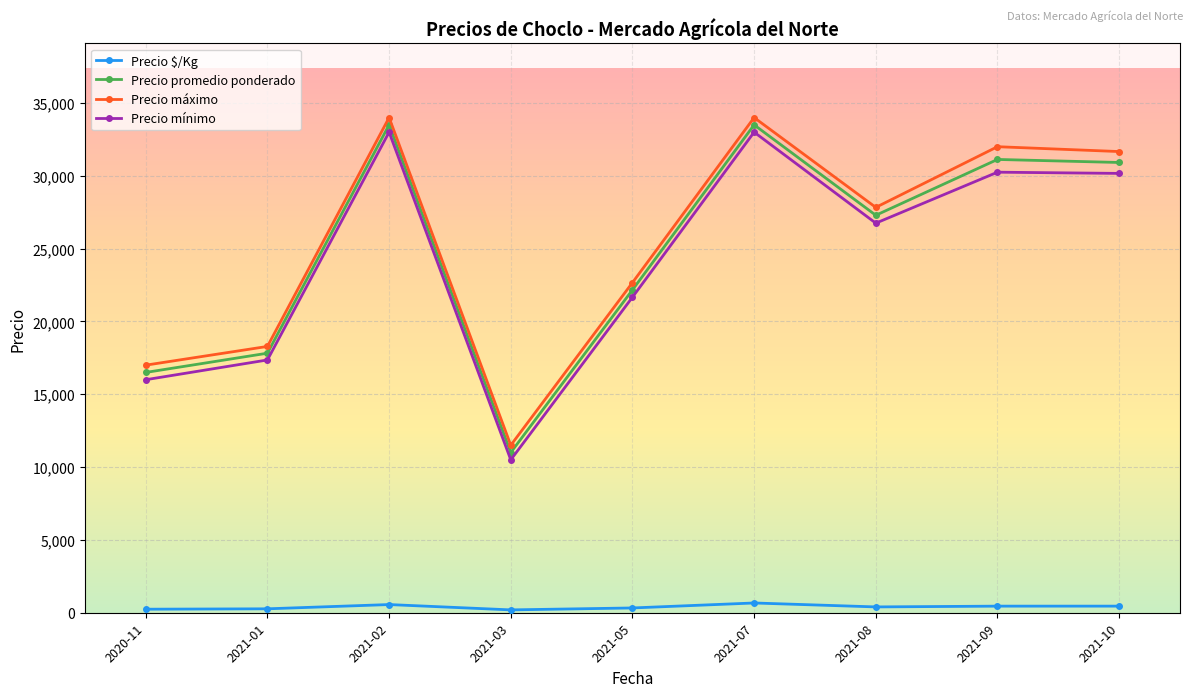

Where is Precio promedio ponderado nearest to the value 22250?

2021-05